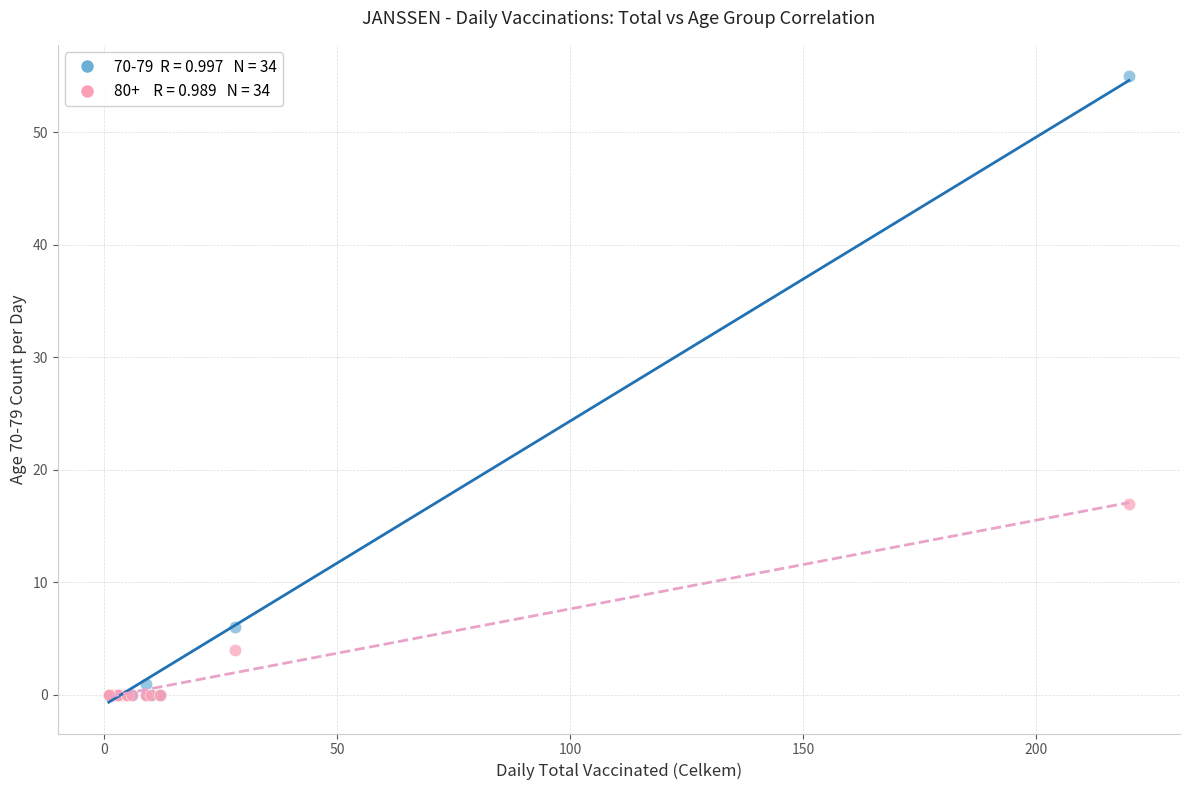

Across all series, what Y value is closest to 27?

17